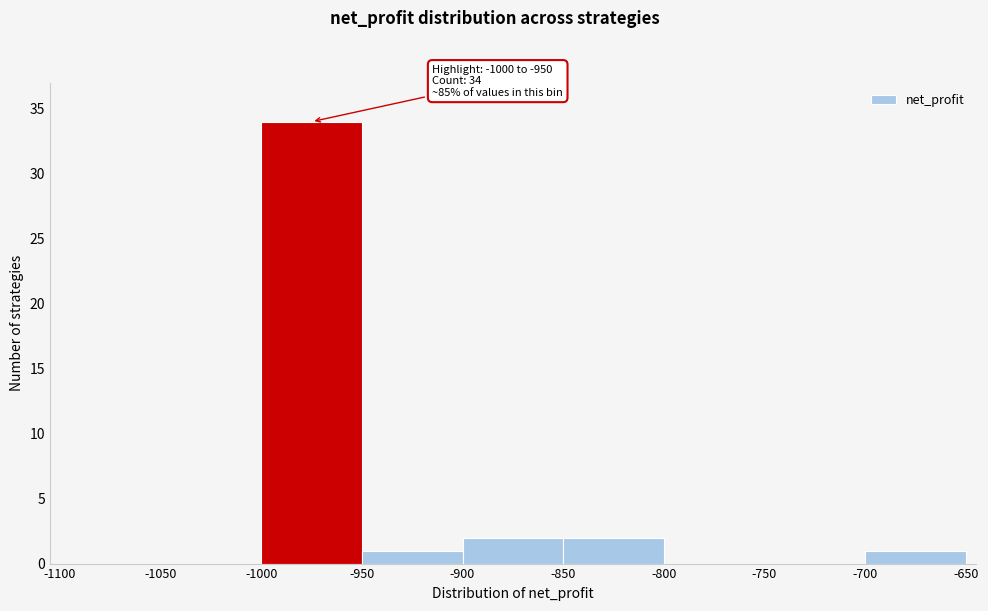

Over which range of the x-axis is the bar tallest?

-1000 to -950